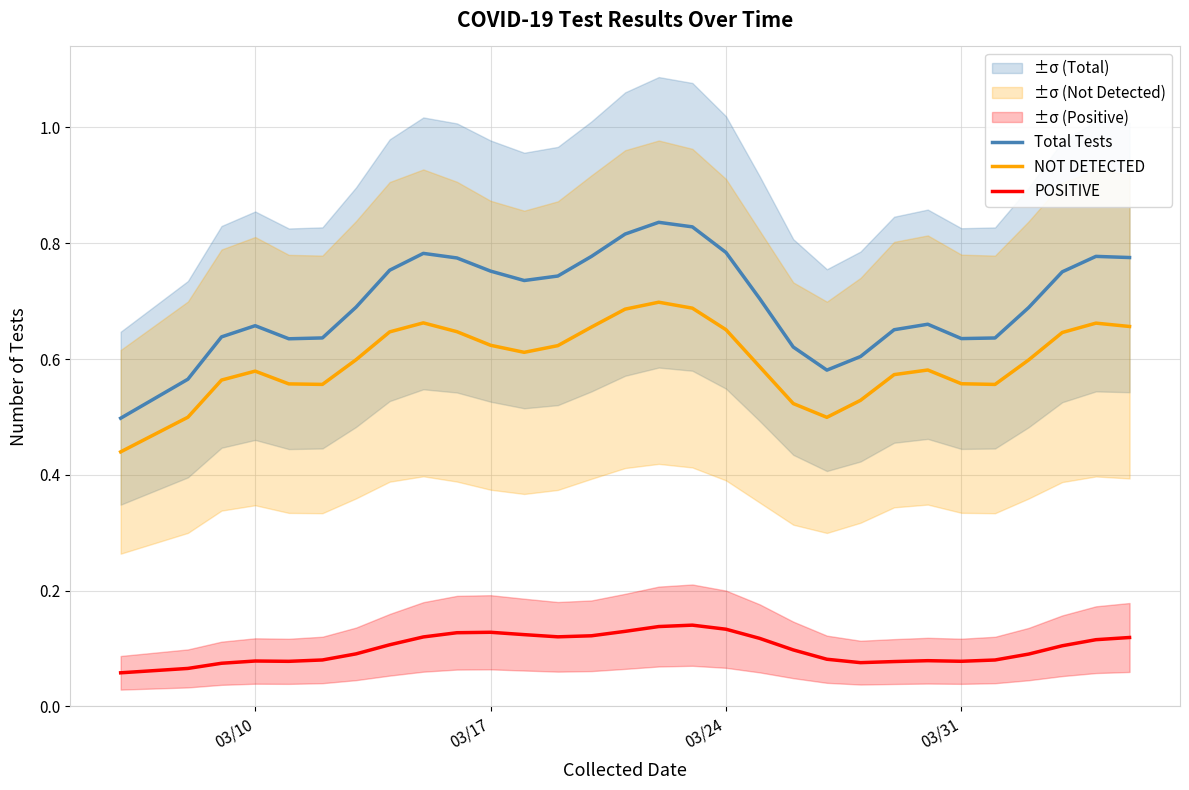

The value of NOT DETECTED at 03/24 is 0.9. True or false?

False